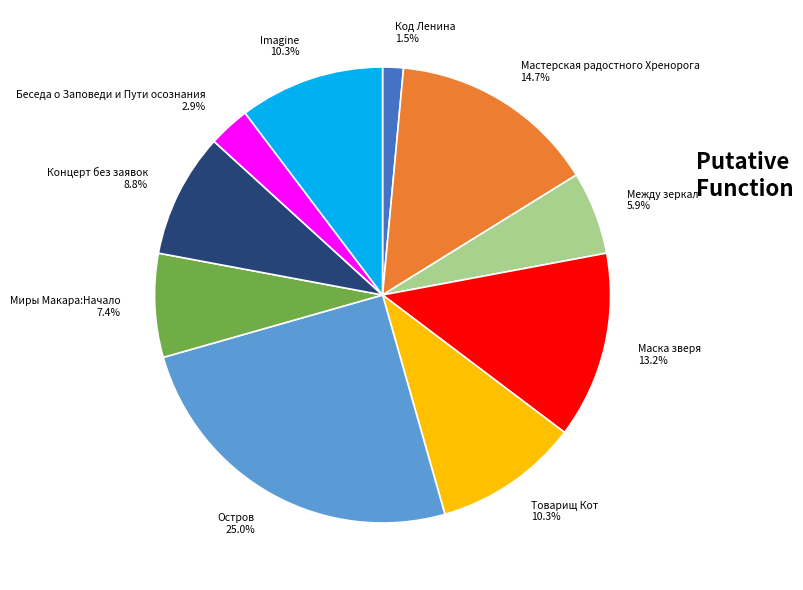

True or false: Код Ленина accounts for 15% of the total.

False